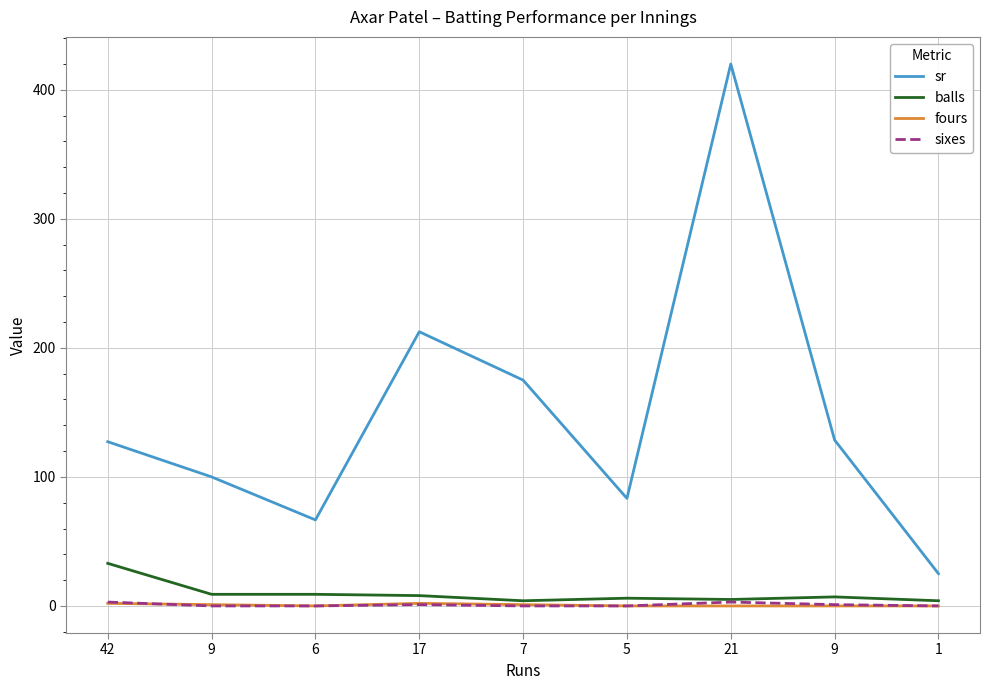

Reading left to right, extract all data points from this chart.

sr: 42=127.3	9=100.0	6=66.7	17=212.5	7=175.0	5=83.3	21=420.0	9=128.6	1=25.0
balls: 42=33.0	9=9.0	6=9.0	17=8.0	7=4.0	5=6.0	21=5.0	9=7.0	1=4.0
fours: 42=2.0	9=1.0	6=0.0	17=2.0	7=1.0	5=0.0	21=0.0	9=0.0	1=0.0
sixes: 42=3.0	9=0.0	6=0.0	17=1.0	7=0.0	5=0.0	21=3.0	9=1.0	1=0.0